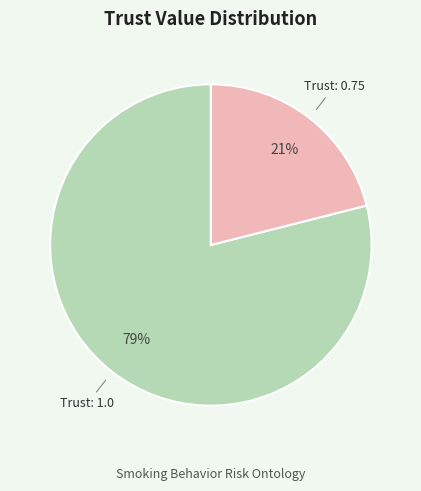

Is there any slice that represents more than half of the pie?

Yes